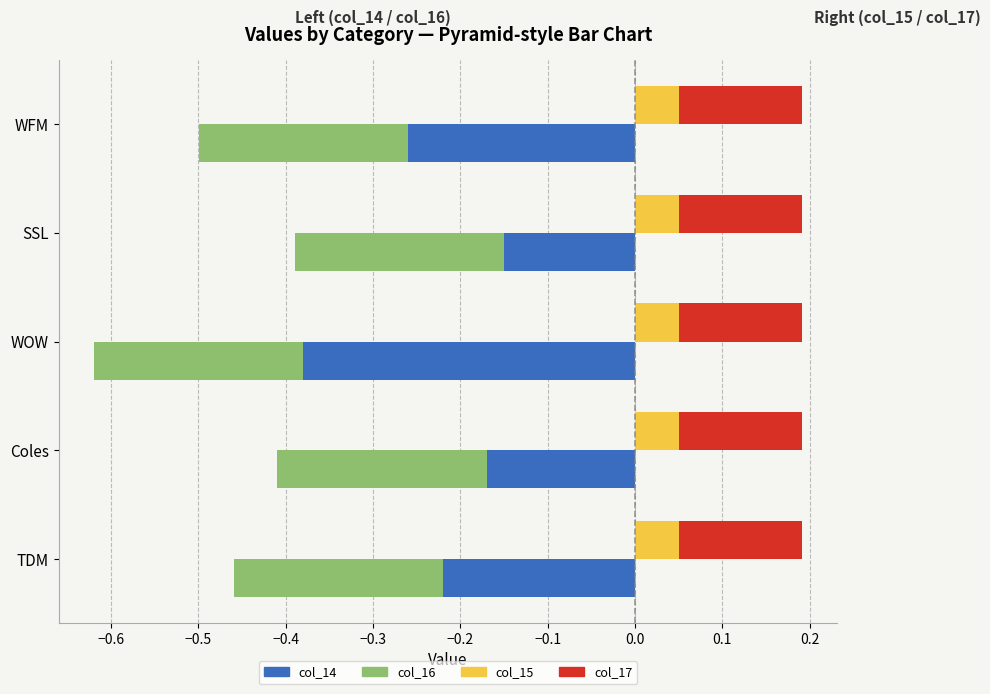

Between TDM and Coles, which is larger?

Coles